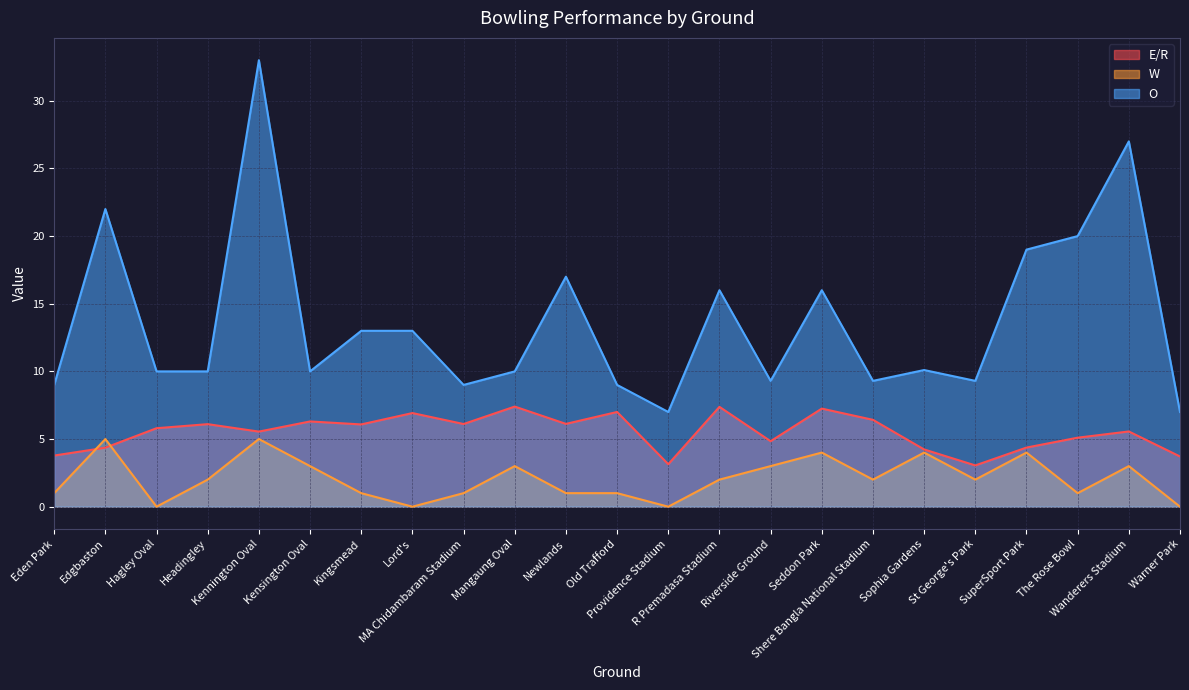

Does the chart have visible grid lines?

Yes